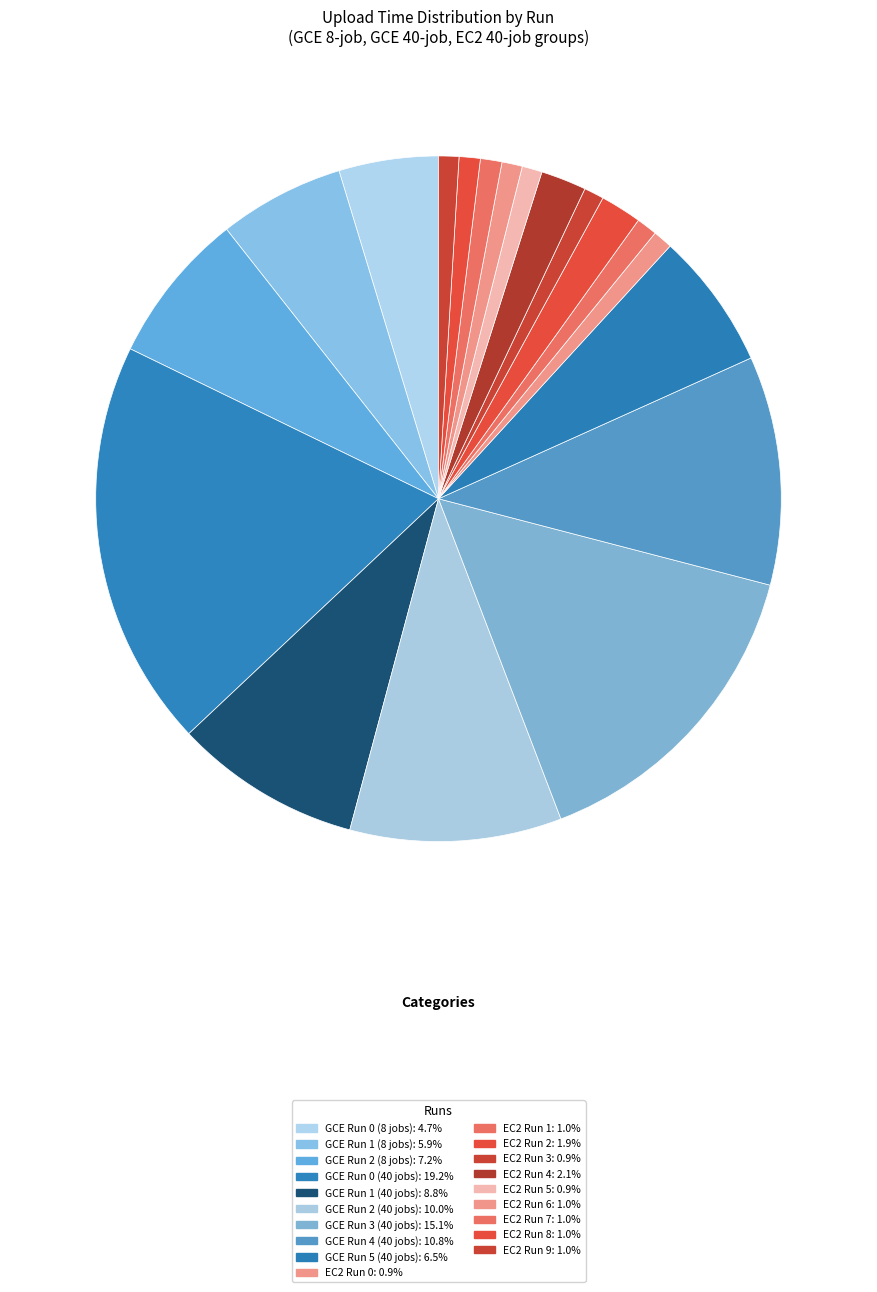

To the nearest percent, what is the combined percentage of GCE Run 0 (8 jobs) and EC2 Run 6?

6%